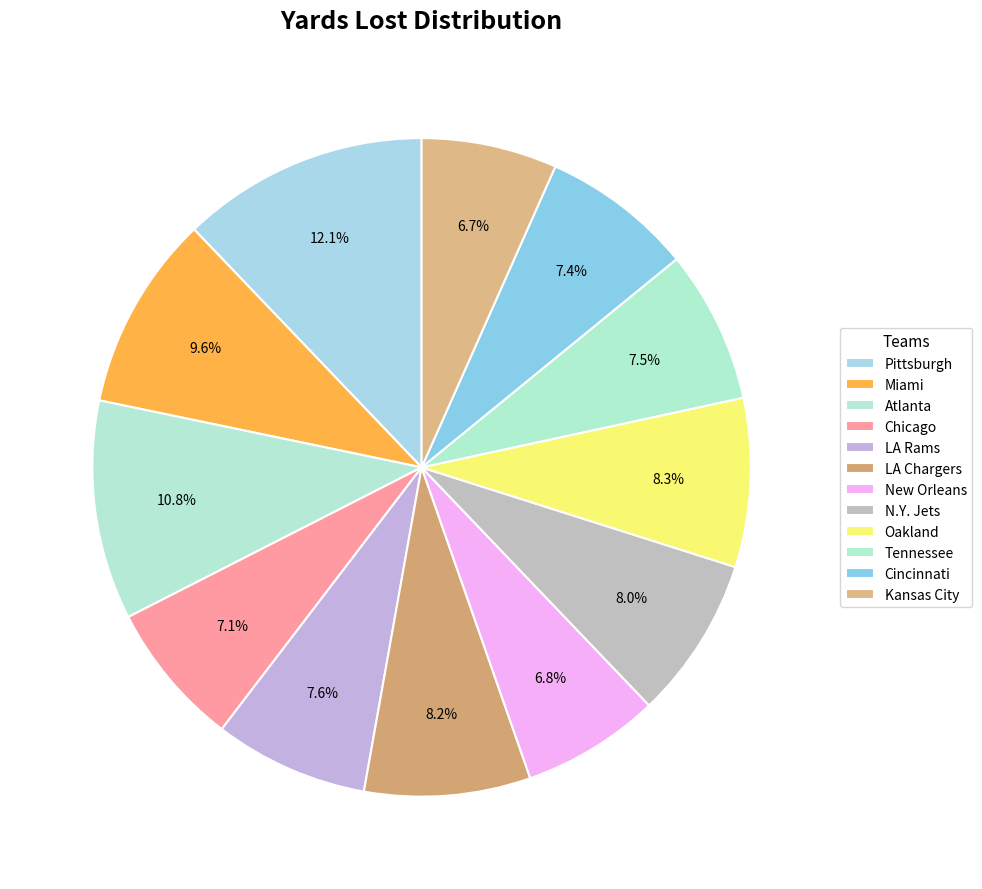

Which category has the biggest portion of the pie?

Pittsburgh